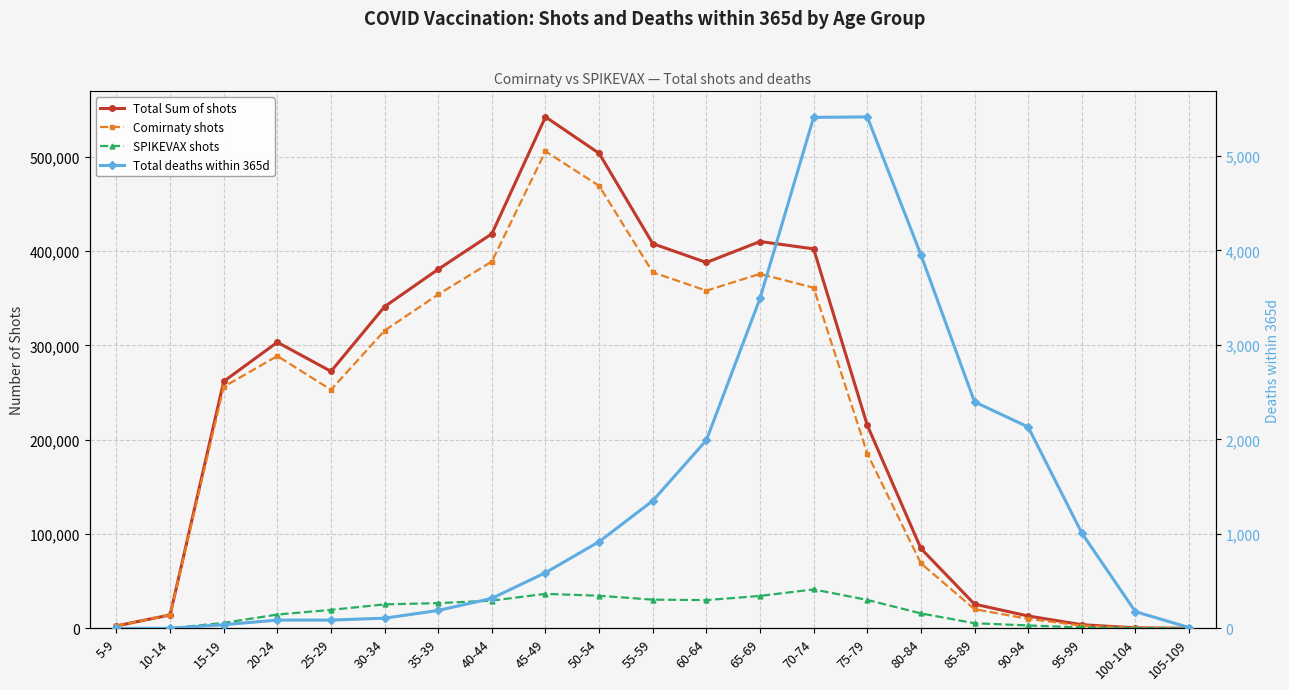

How many data points in Total Sum of shots are above 272403?

10